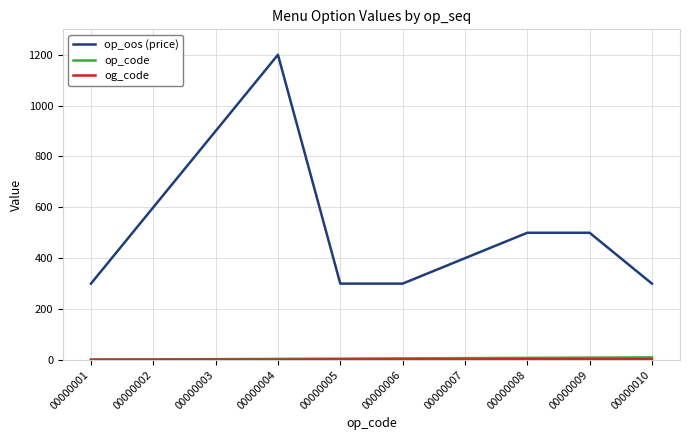

What is the minimum value for op_oos (price)?

300